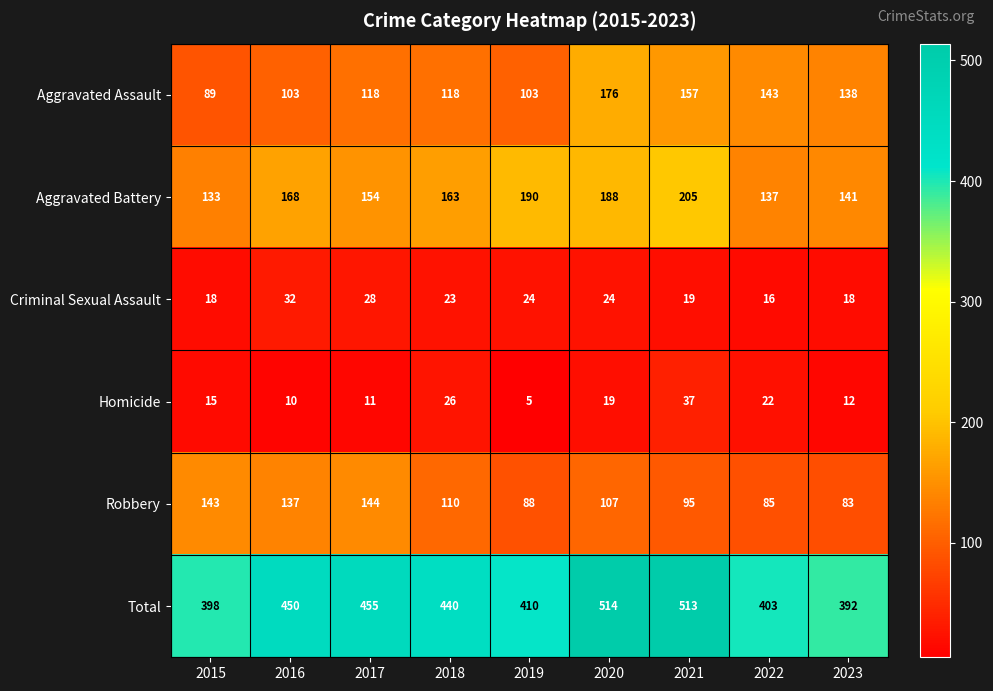

What is the sum of all Robbery values?

992